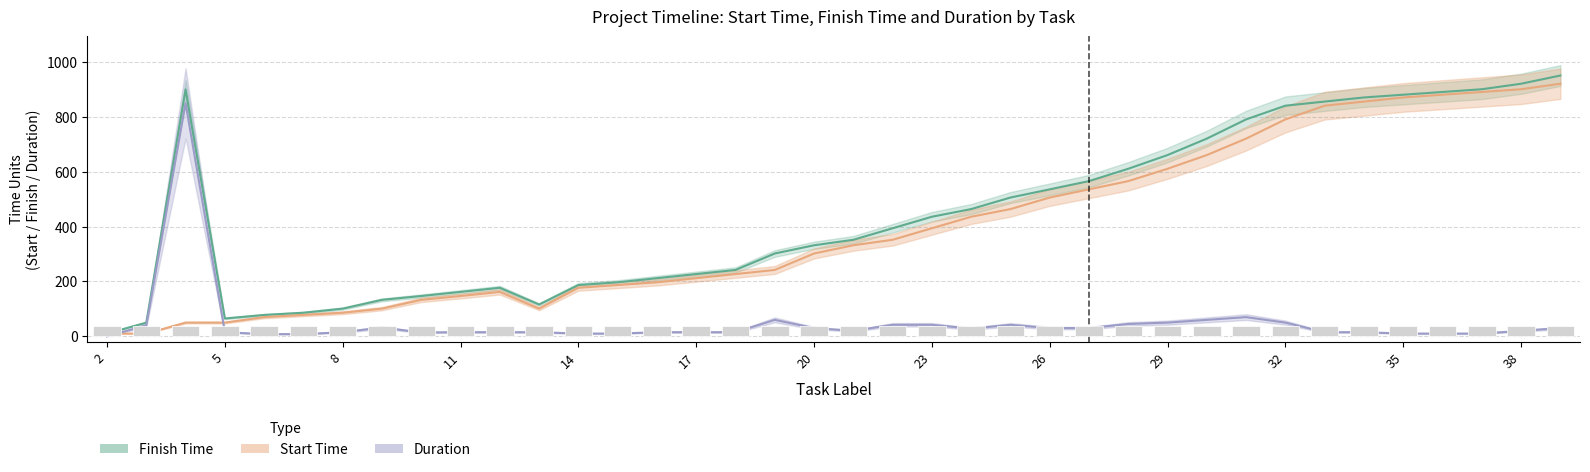

What is the value of the Duration bar at the 19th from the left?

30